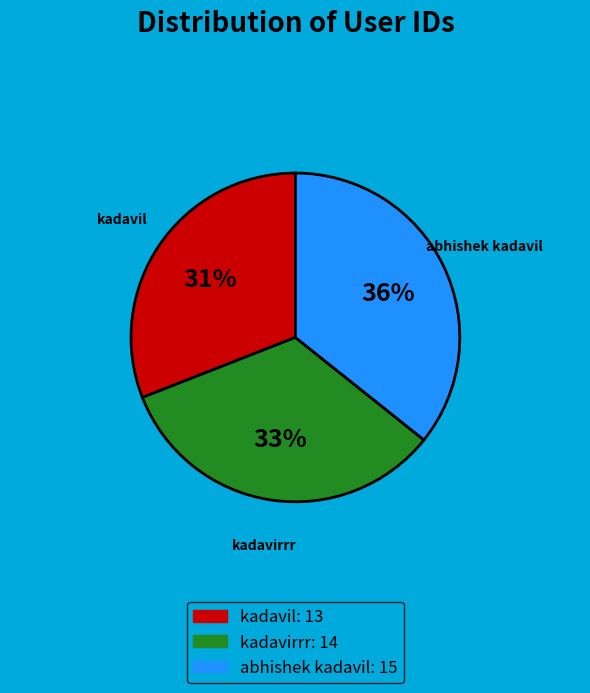

To the nearest percent, what percentage of the pie is kadavil?

31%